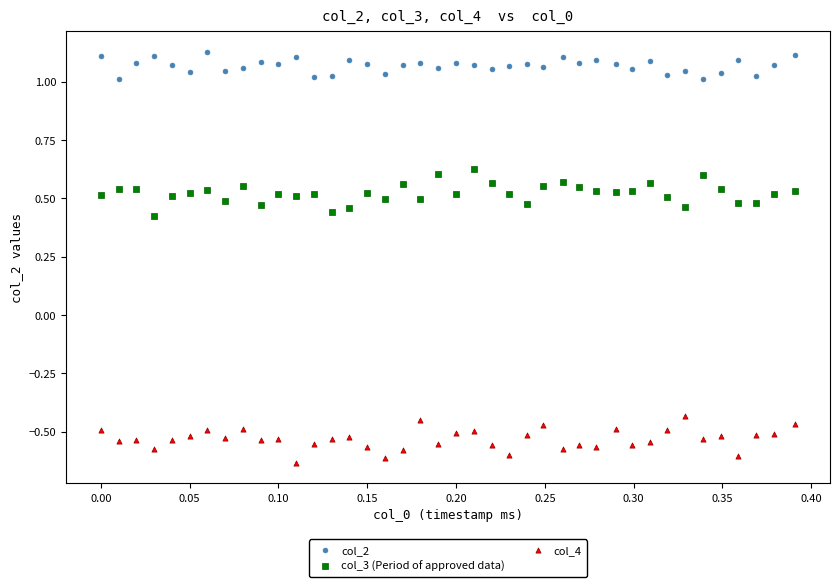

Which series contains the lowest Y value?

col_4